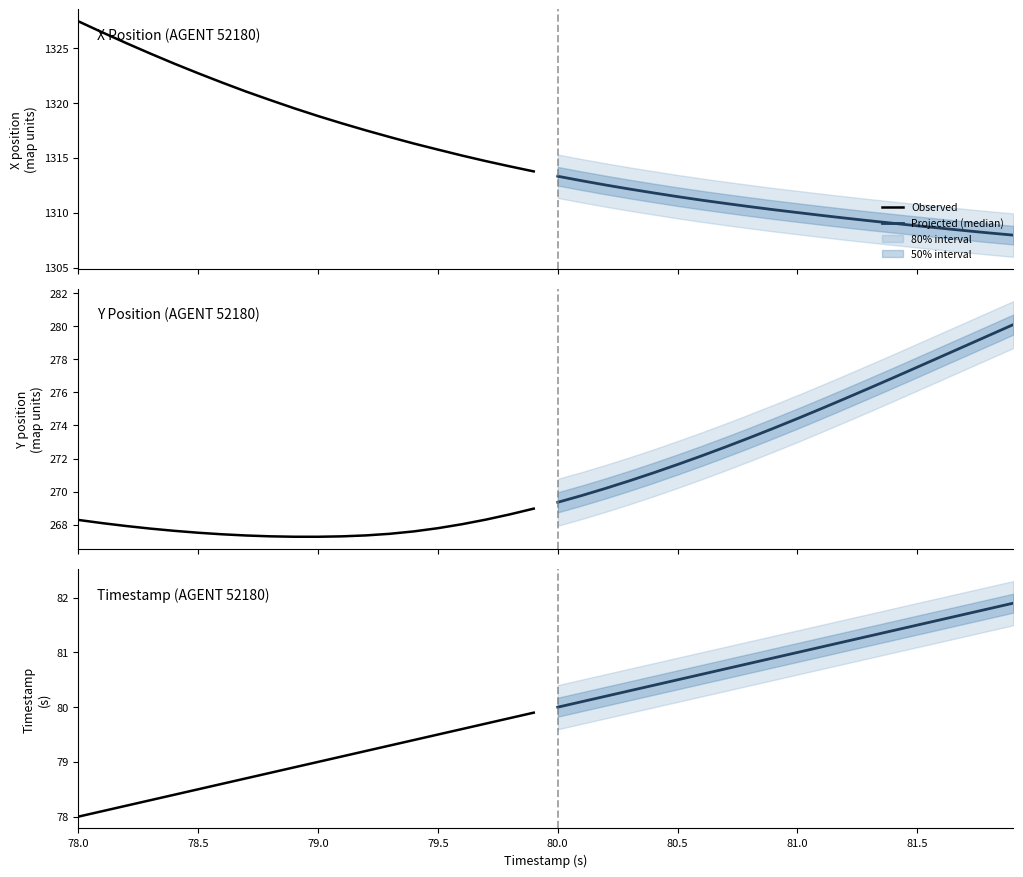

How many lines are shown in the chart?

2